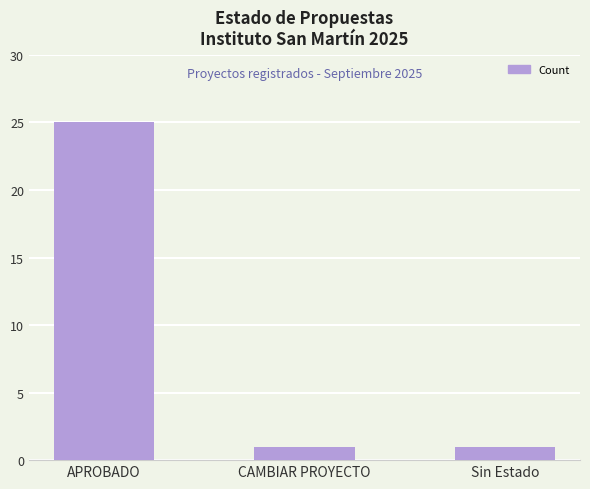

What is the greatest value displayed?

25